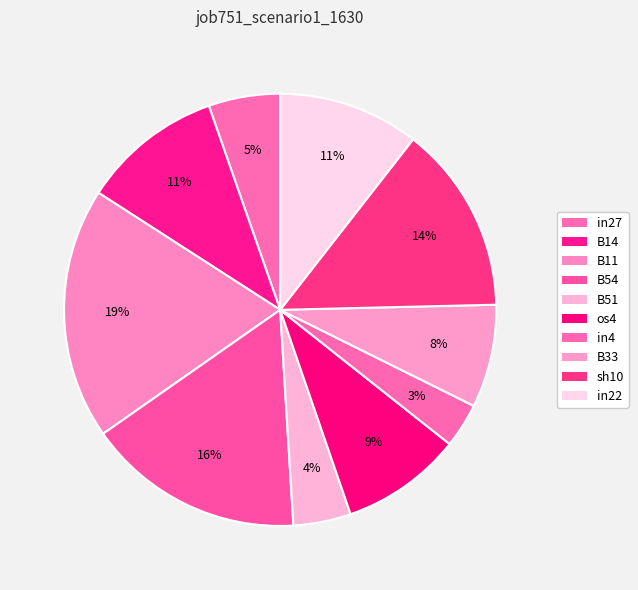

Is there a majority slice in this chart?

No